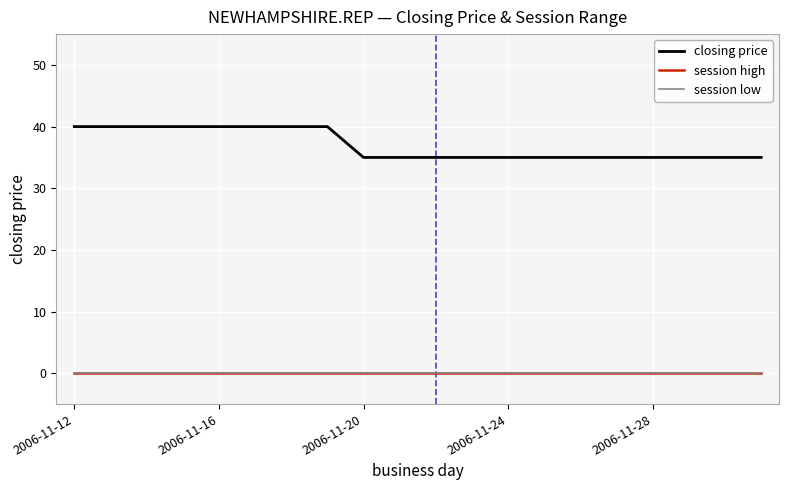

Does the chart display data point markers on the line(s)?

No